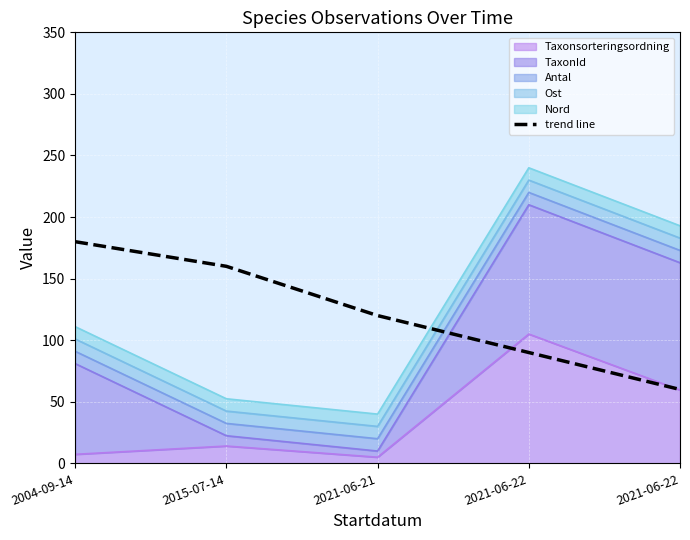

What is the change in value from 2004-09-14 to 2021-06-21?

-60